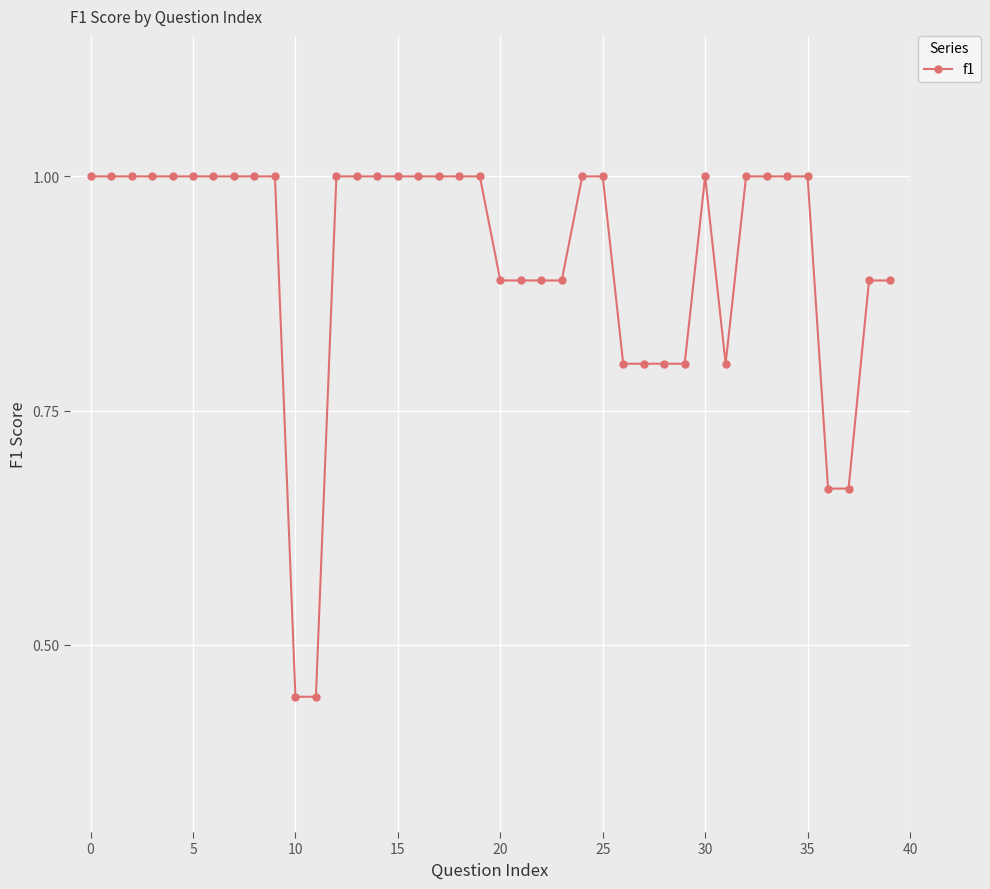

What is the value of the 30th point from the left?

0.8